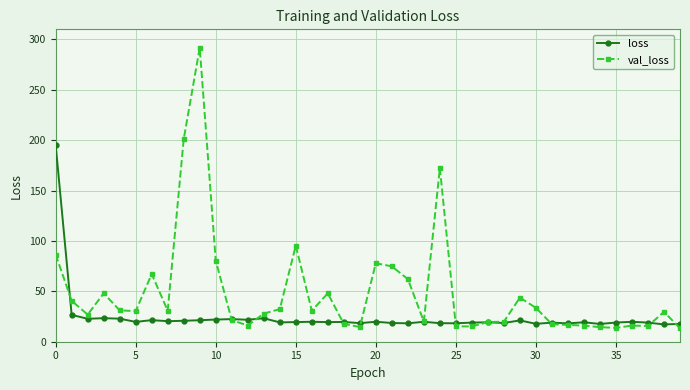

What is the difference between the second highest and minimum values in the val_loss series?

187.7